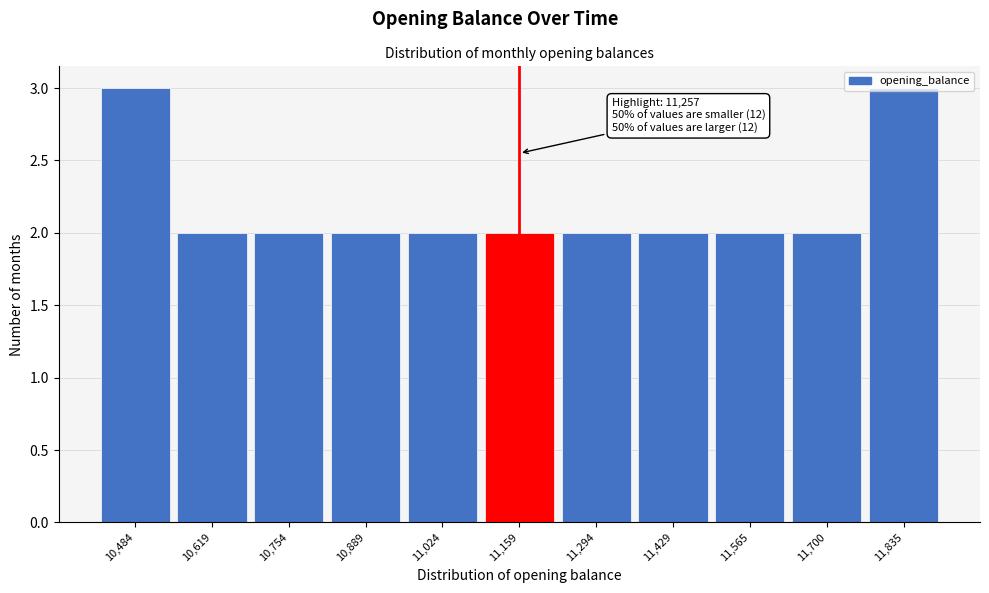

The value at 11,429 is 2. True or false?

True